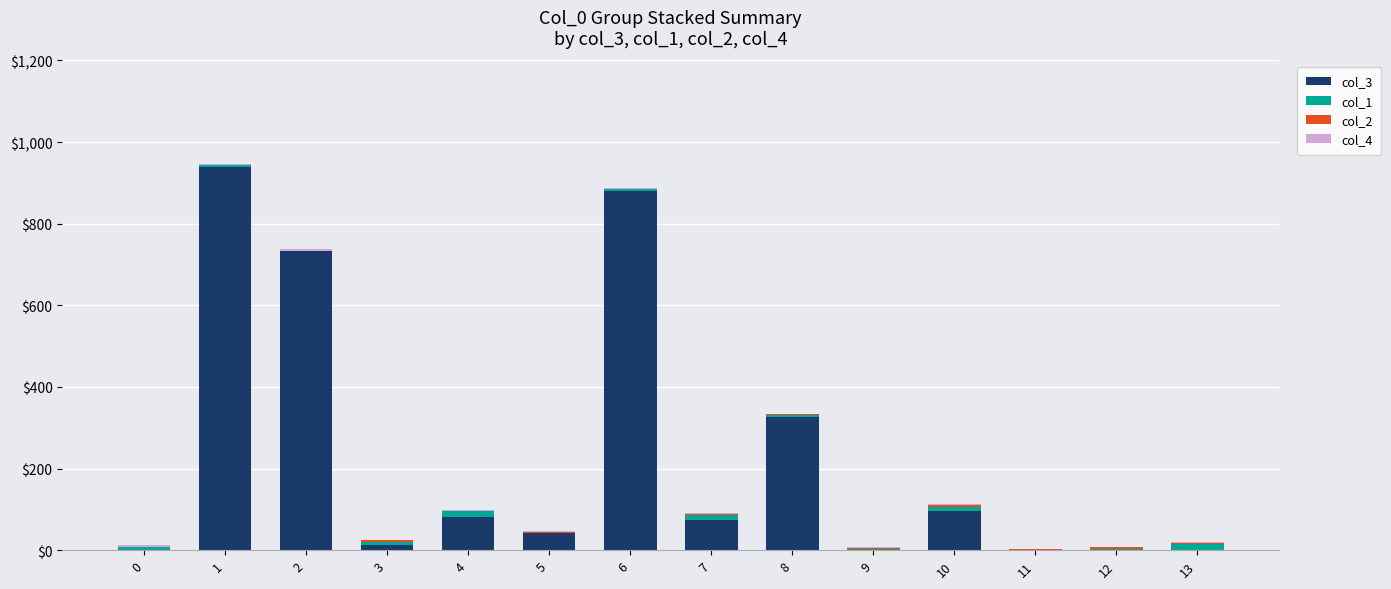

Between 3 and 0, which is larger?

3